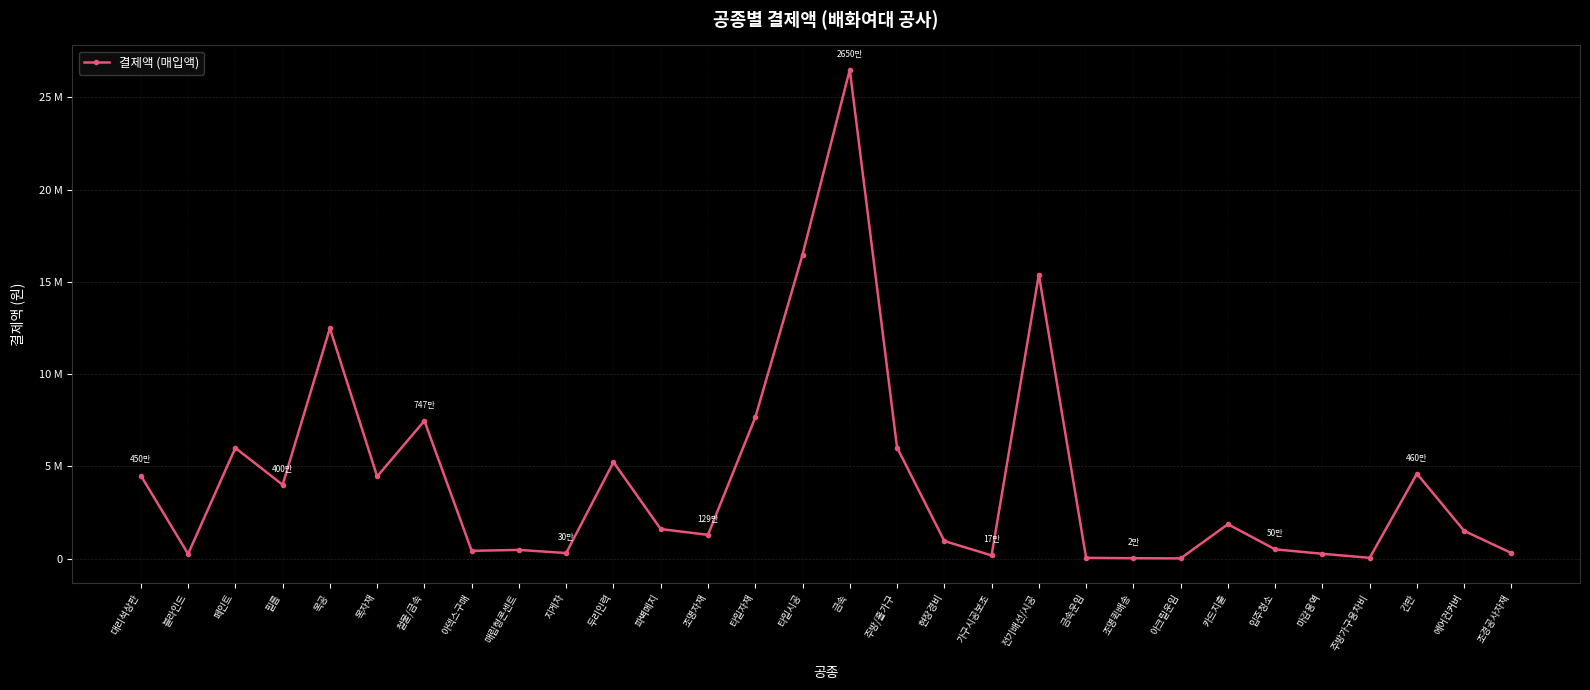

What is the label of the 14th point from the left?

타일자재